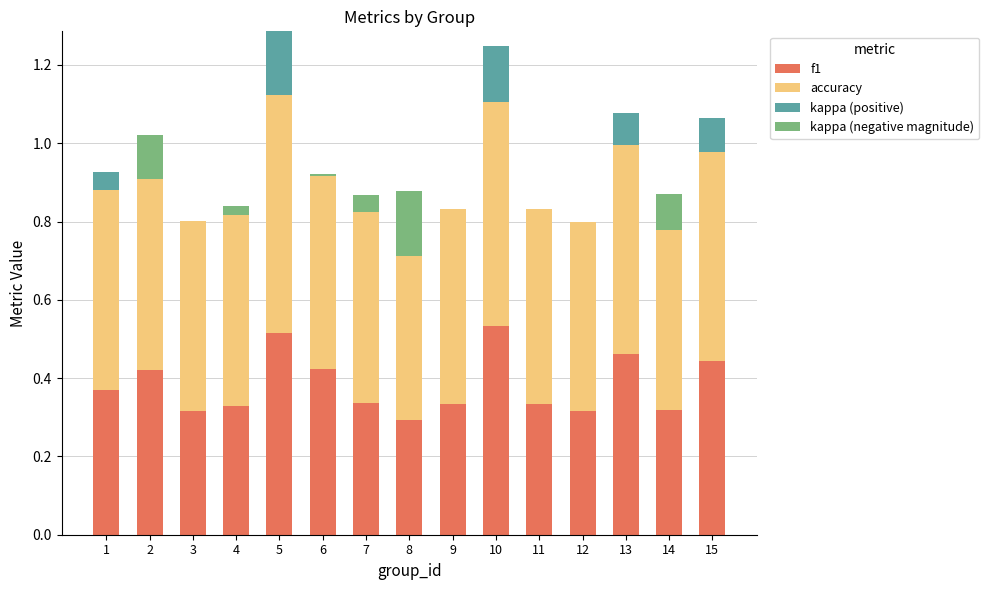

What is the sum of all f1 values?

5.7